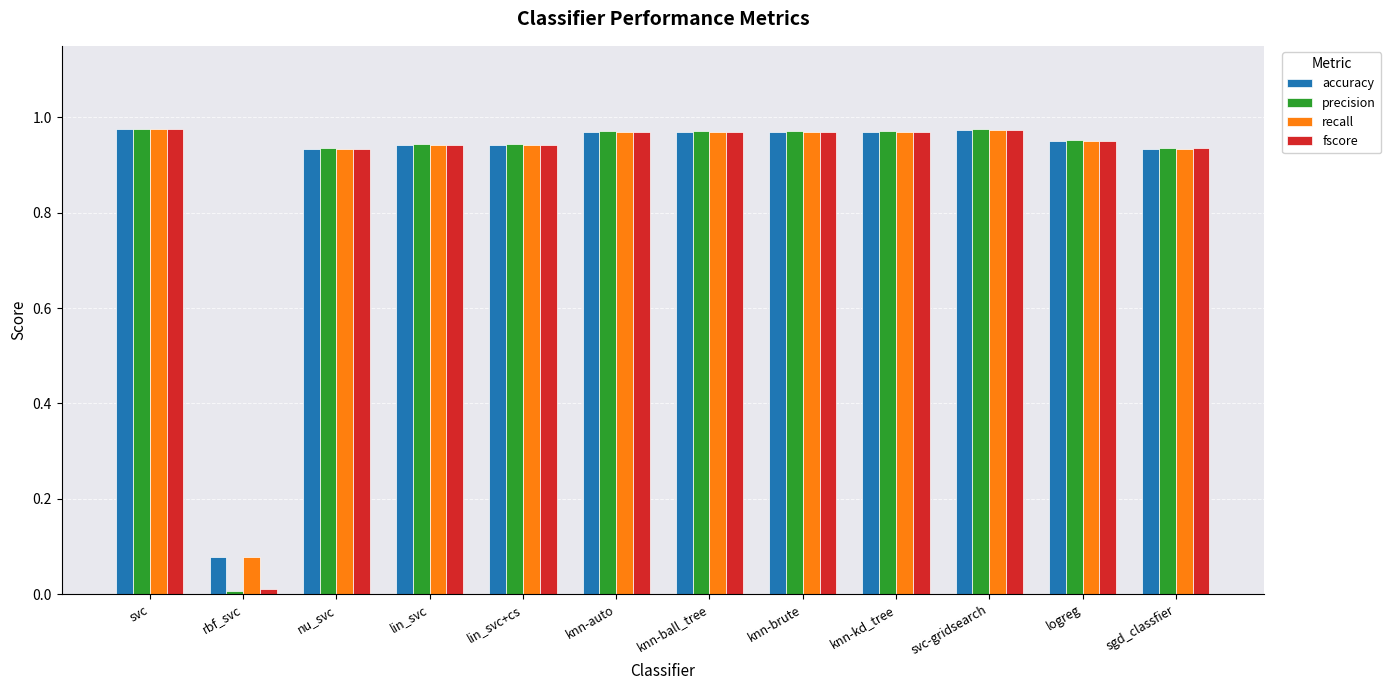

What is the total value across all series at nu_svc?

3.7